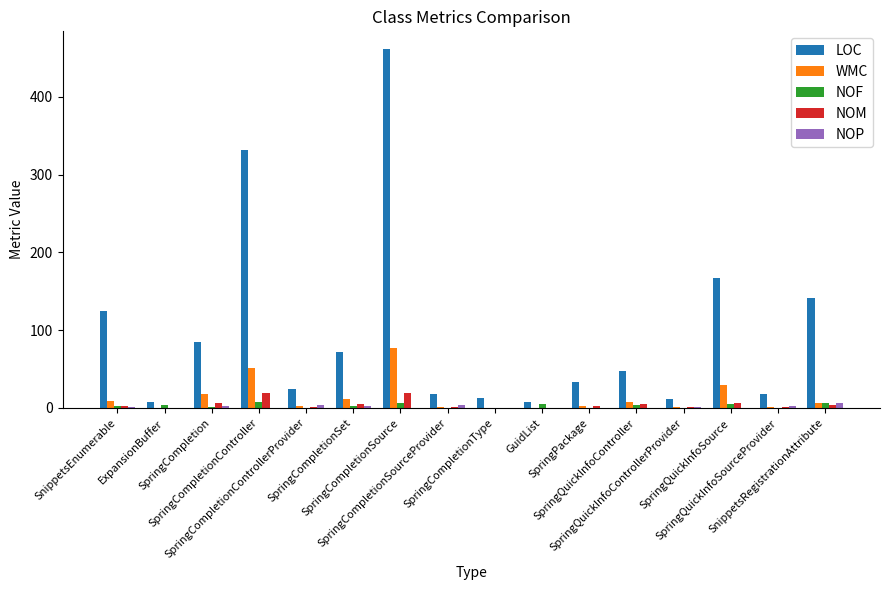

Are the bars horizontal?

No